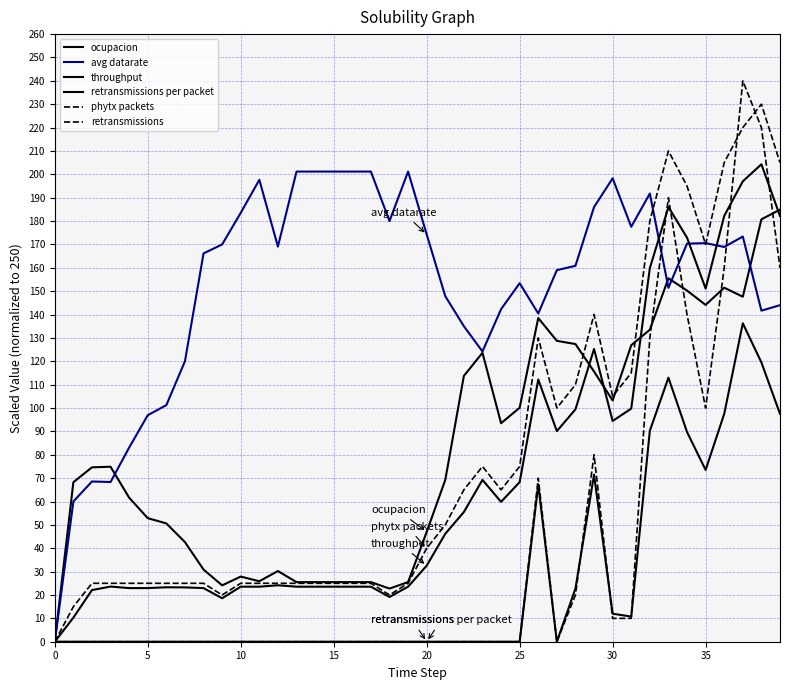

At which category is the sum across all series the highest?

37